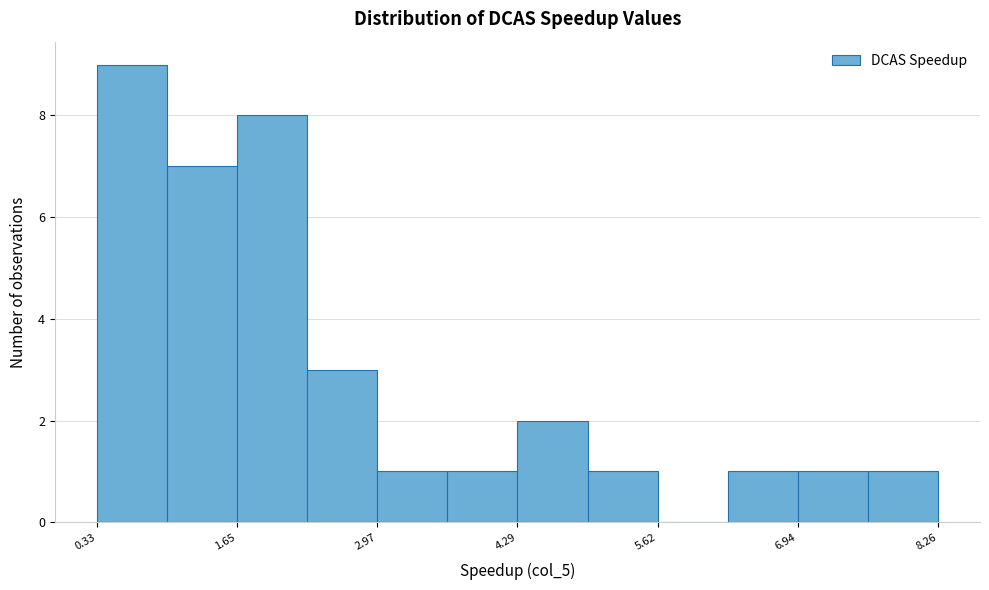

Read against the x-axis, roughly where is the centre of the tallest bar?

0.6